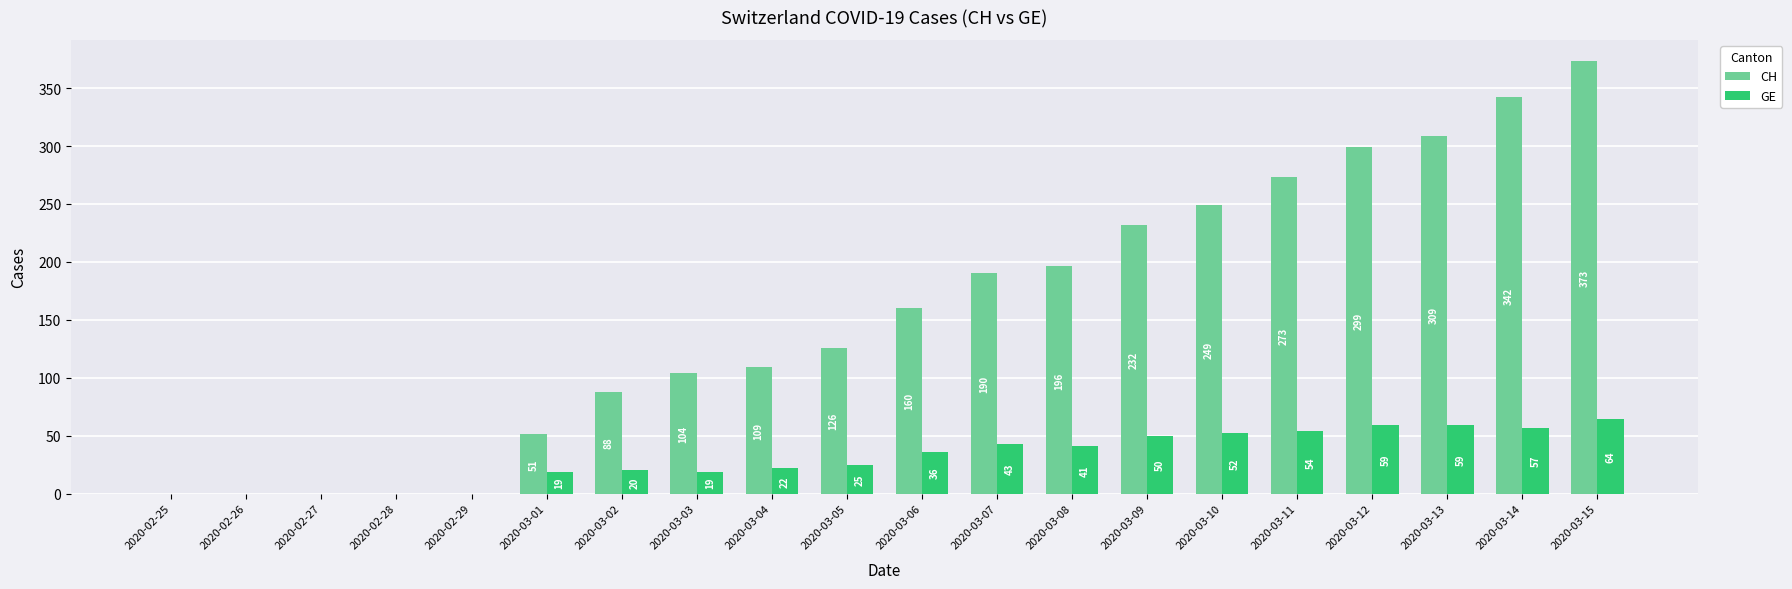

What is the maximum value for CH?

373